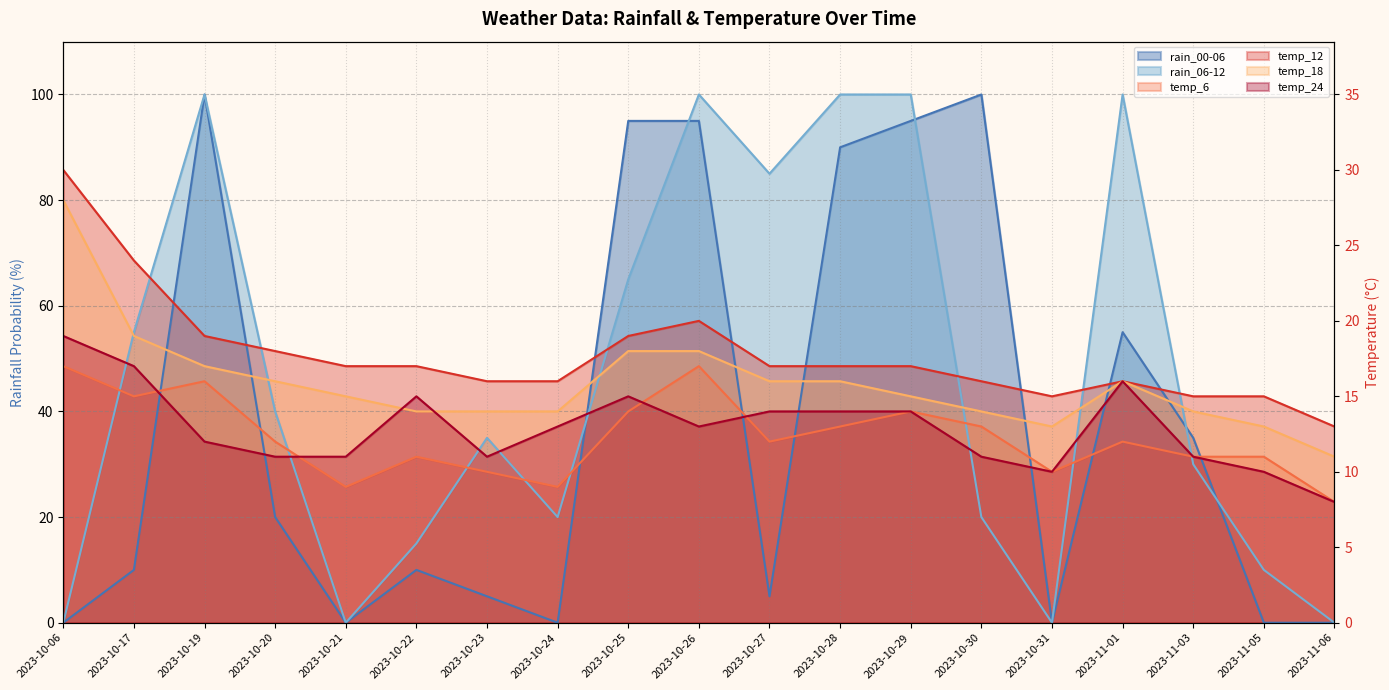

At which category does the chart reach its peak across all series?

2023-10-19